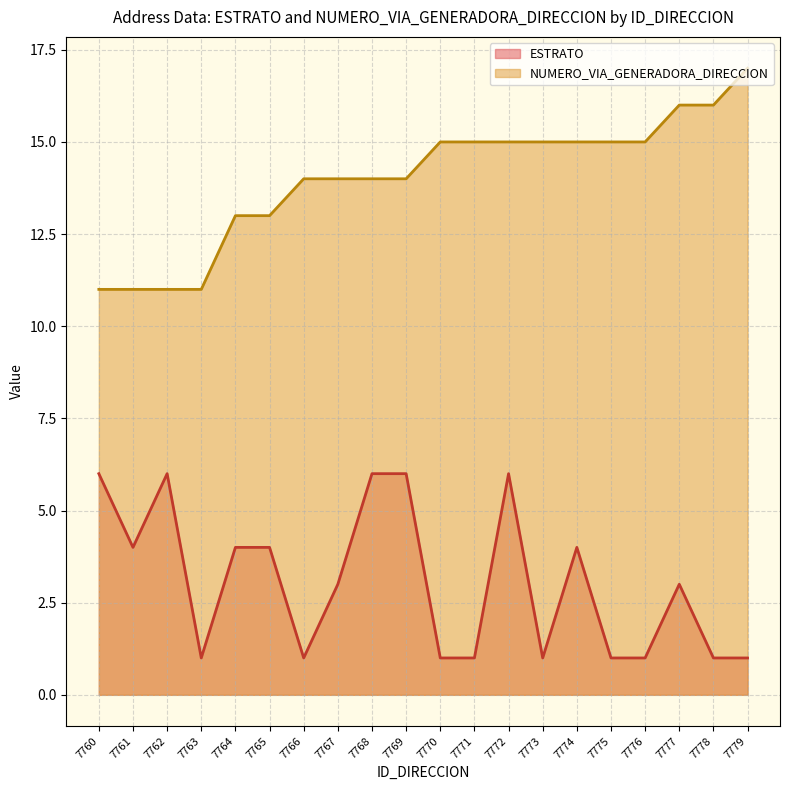

Rank the series by their average value, from highest to lowest.

NUMERO_VIA_GENERADORA_DIRECCION, ESTRATO